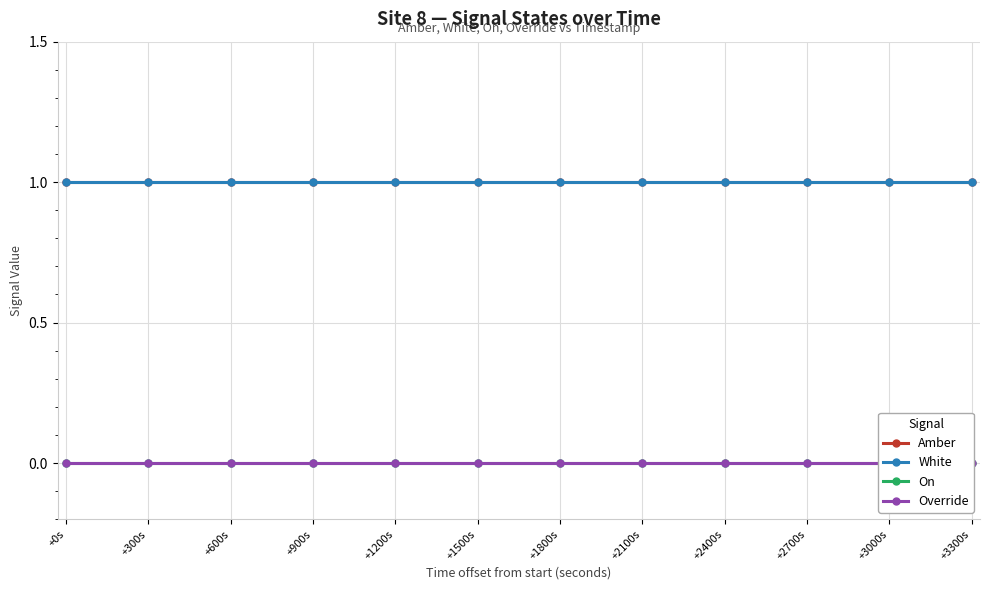

Is it true that Override equals 0 at +0s?

True